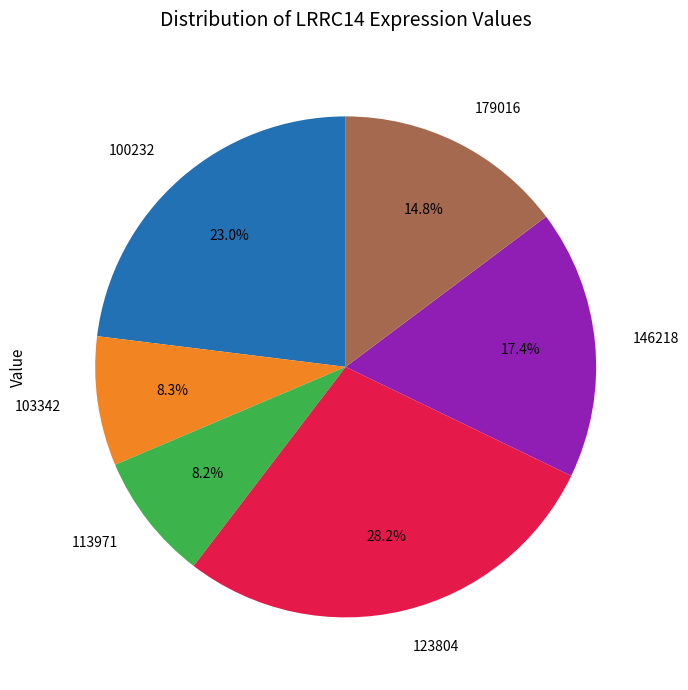

Count the number of slices in the pie.

6